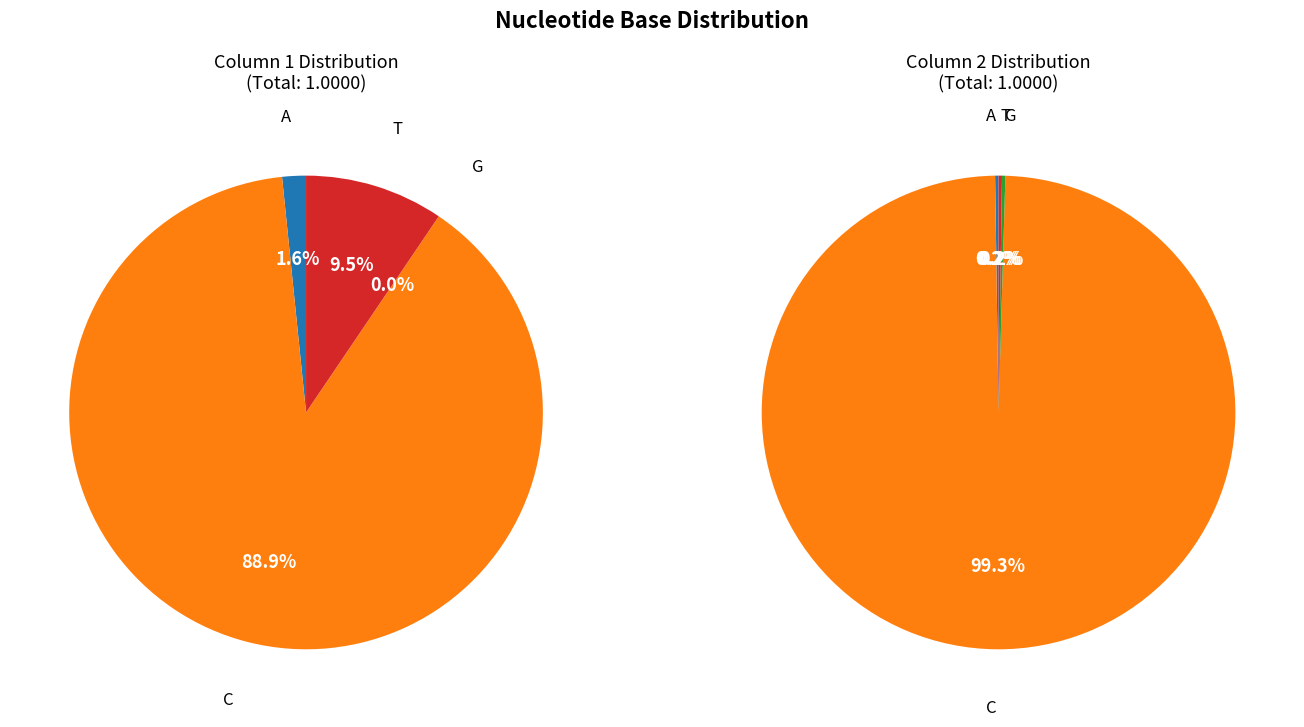

True or false: G accounts for 0% of the total.

True